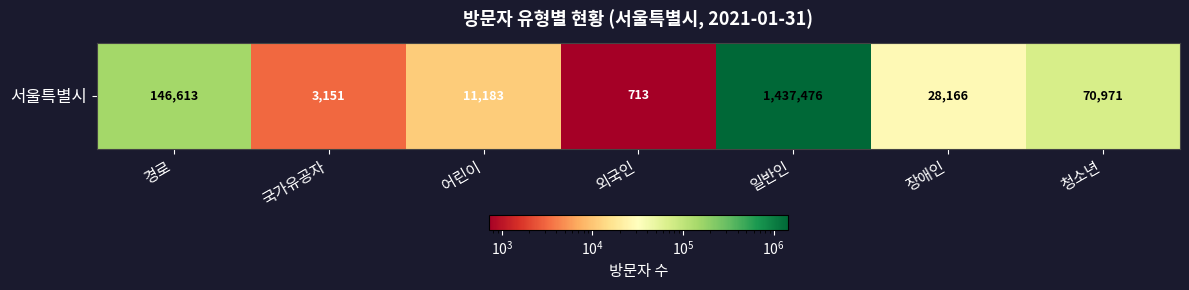

What is the difference between the maximum and second lowest values?

1434325